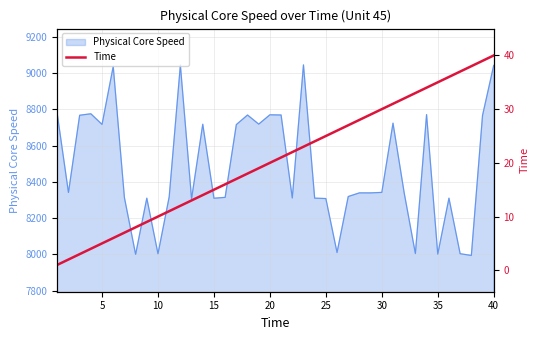

What is the highest value of the Physical Core Speed series?

9045.5